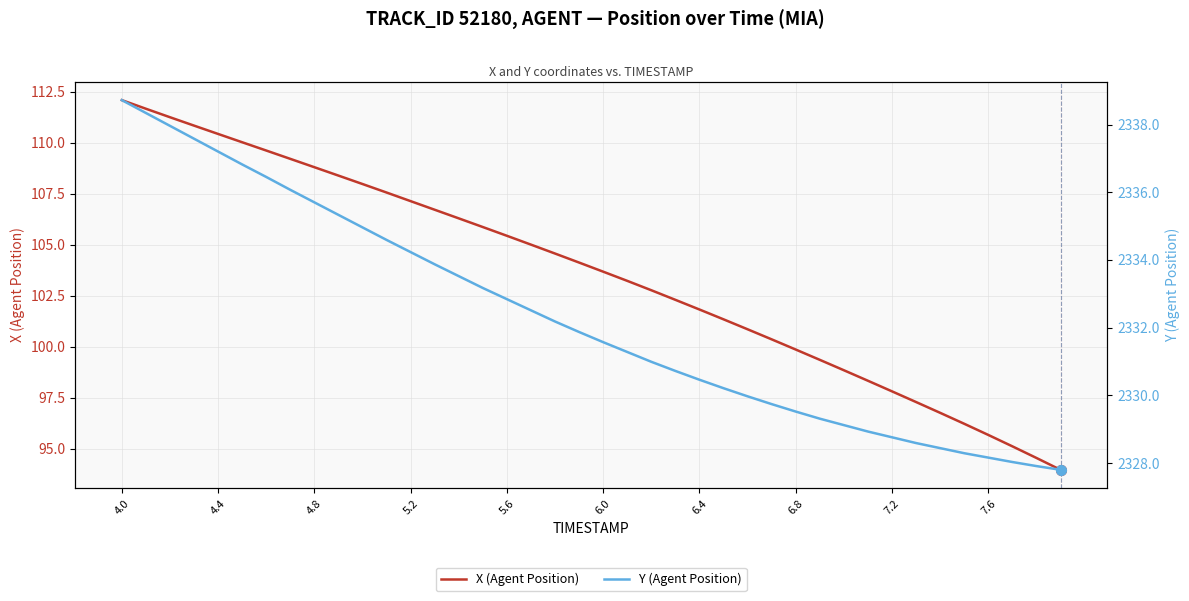

The X (Agent Position) series shows 30.2 at 4.0. True or false?

False